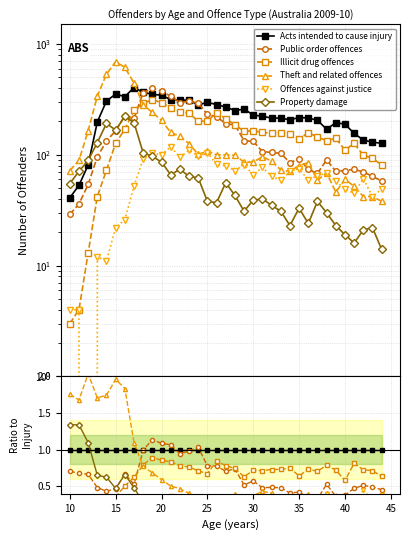

In Offences against justice, how many points are lower than both neighbors (excluding endpoints)?

12